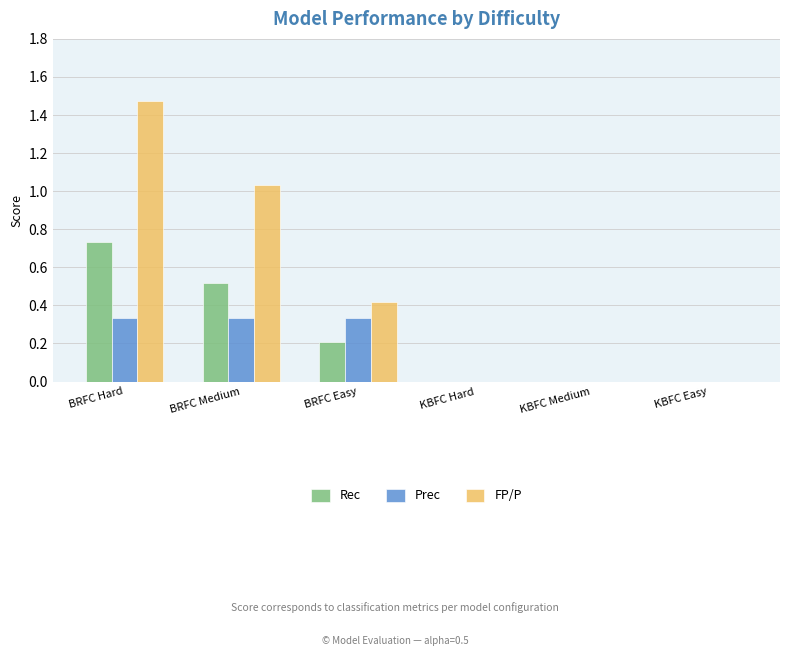

At which category is the sum across all series the highest?

BRFC Hard